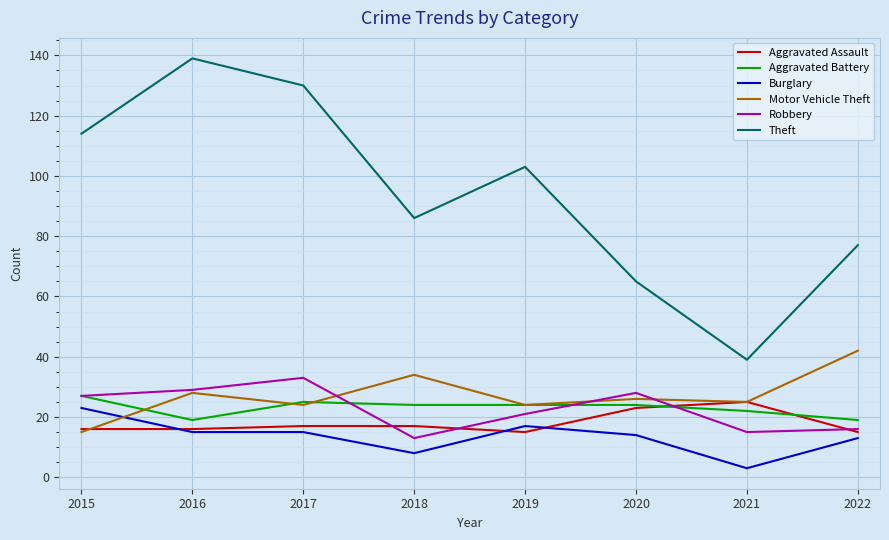

Count the number of categories in the chart.

8